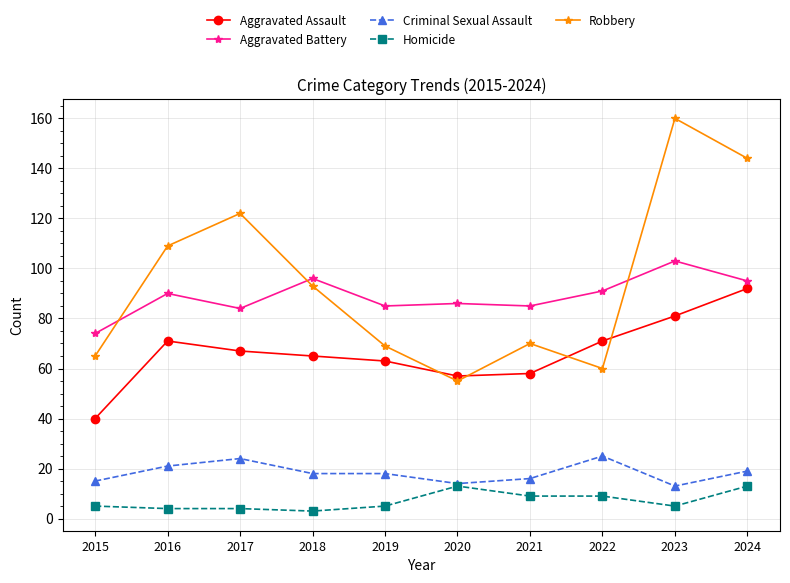

Read the Criminal Sexual Assault value at 2015.

15